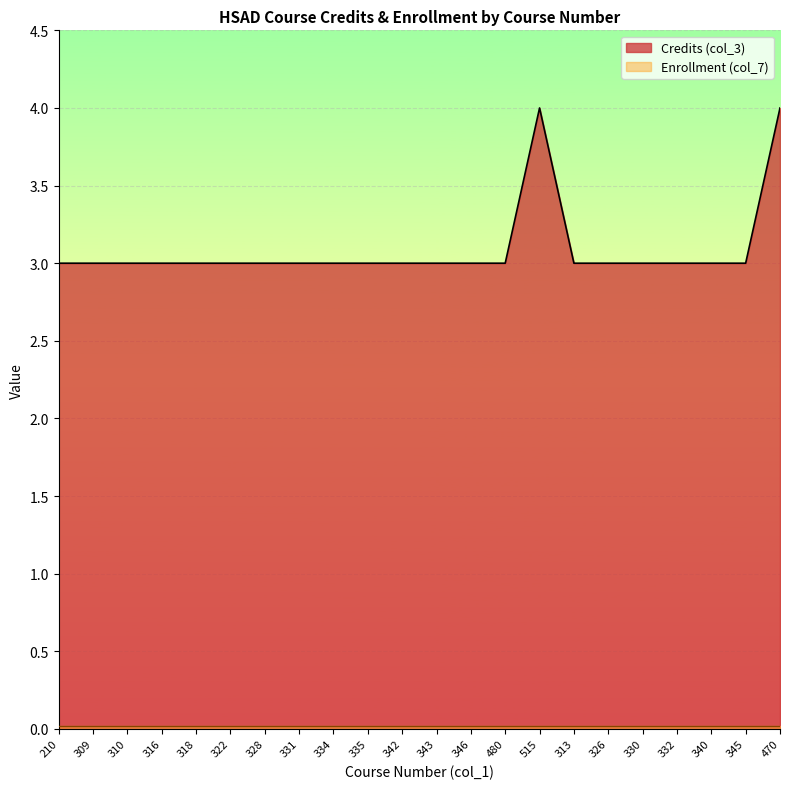

What is the sum of the values at 342 and 309?

6